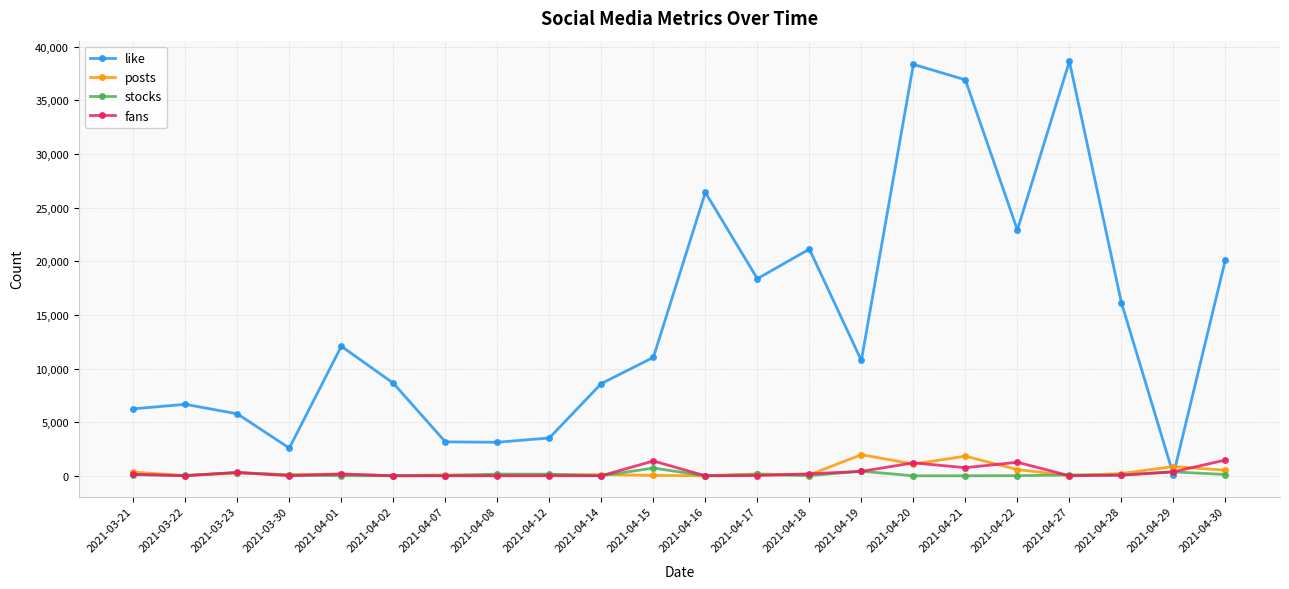

True or false: fans has more than 0 points higher than both neighbors.

True